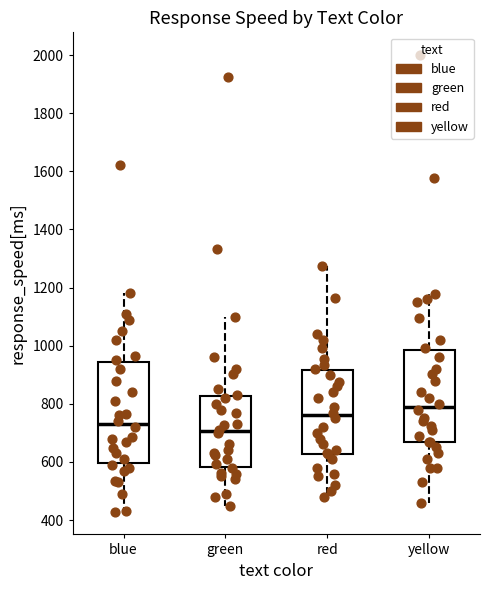

Comparing the boxes themselves (not the whiskers), which one is the tallest?

blue